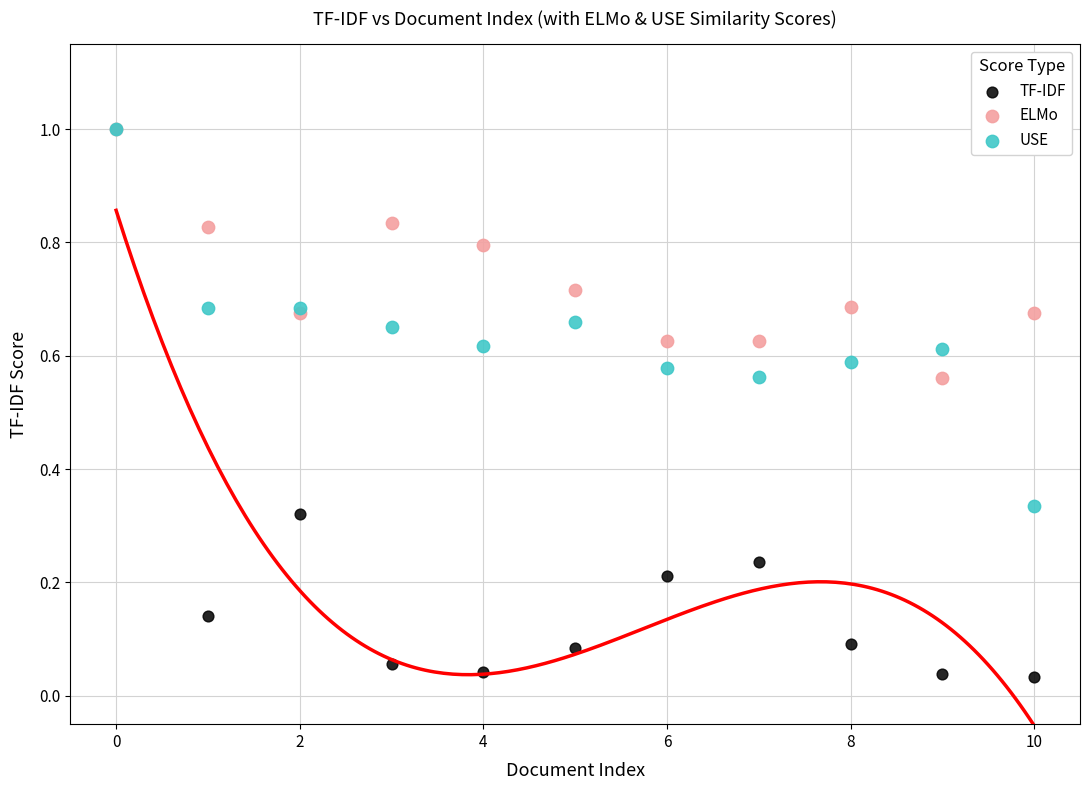

What are all the series names shown in the legend?

TF-IDF, ELMo, USE